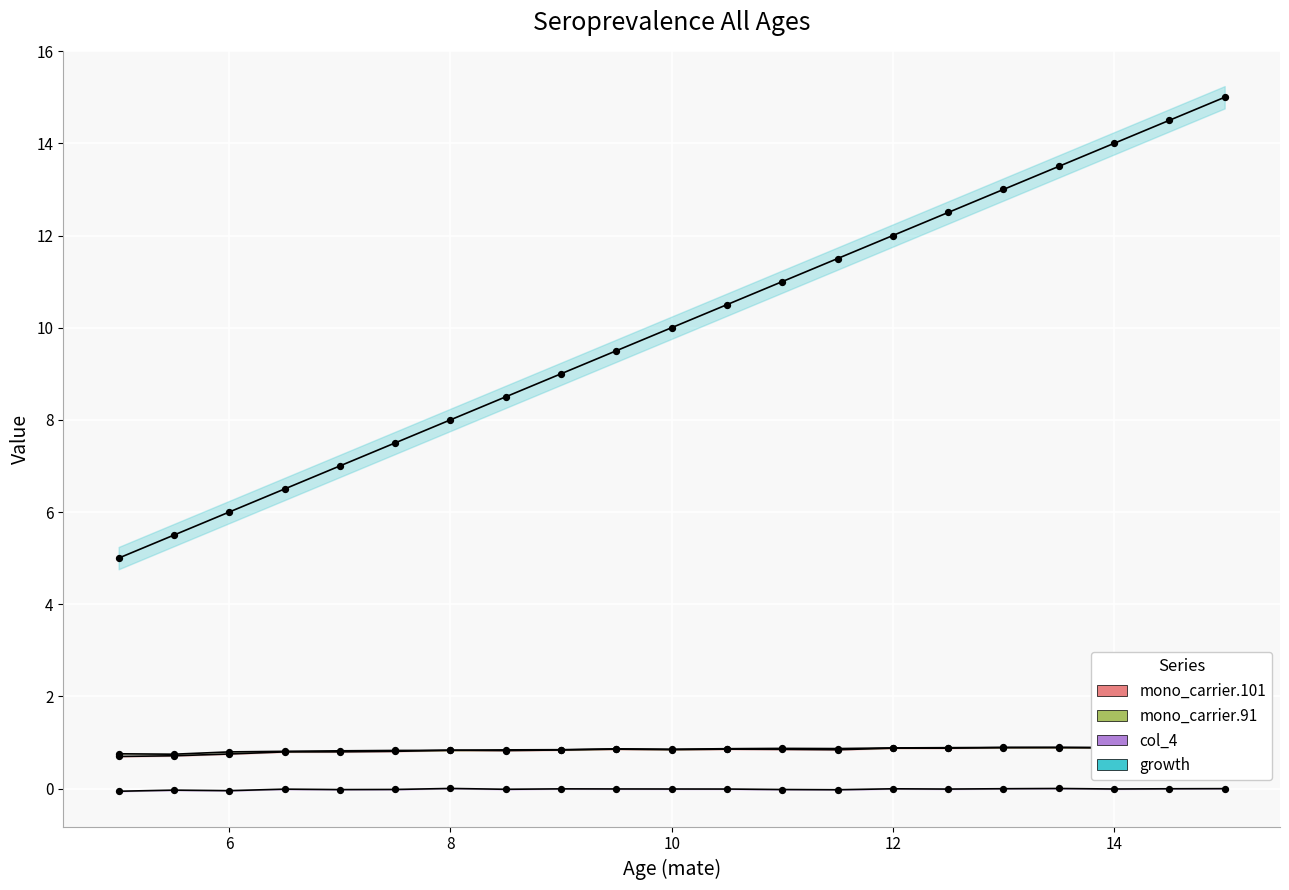

Is the value of mono_carrier.91 at 8 greater than the value of col_4 at 12?

Yes